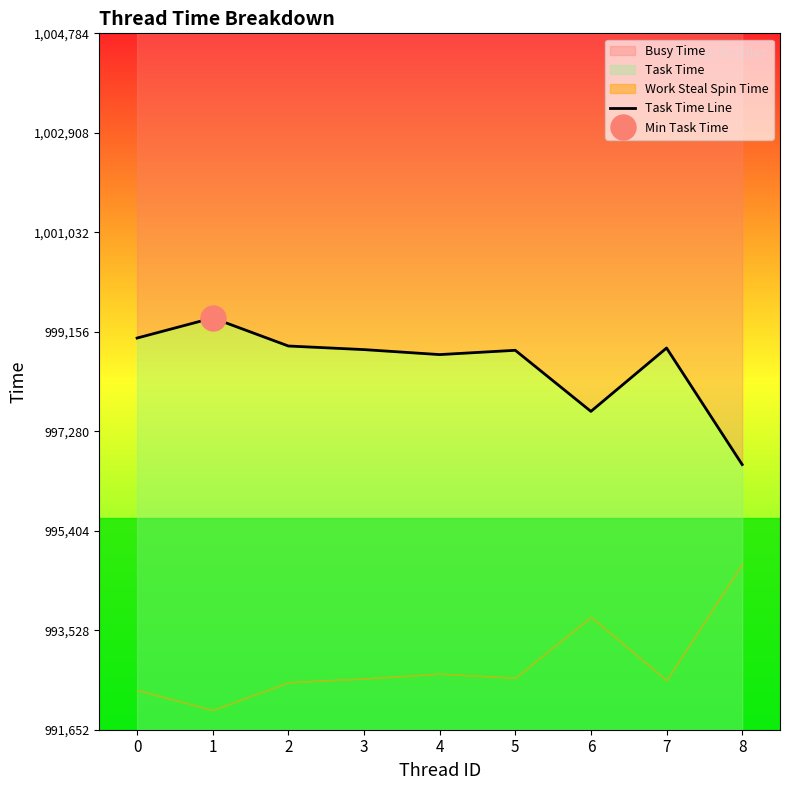

What is the average value?

998539